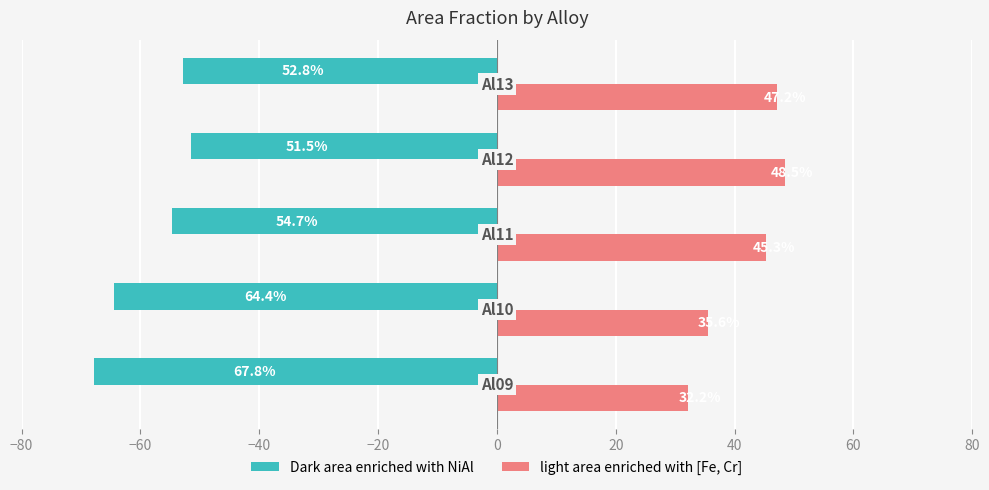

Rank the series by their average value, from highest to lowest.

light area enriched with [Fe, Cr], Dark area enriched with NiAl